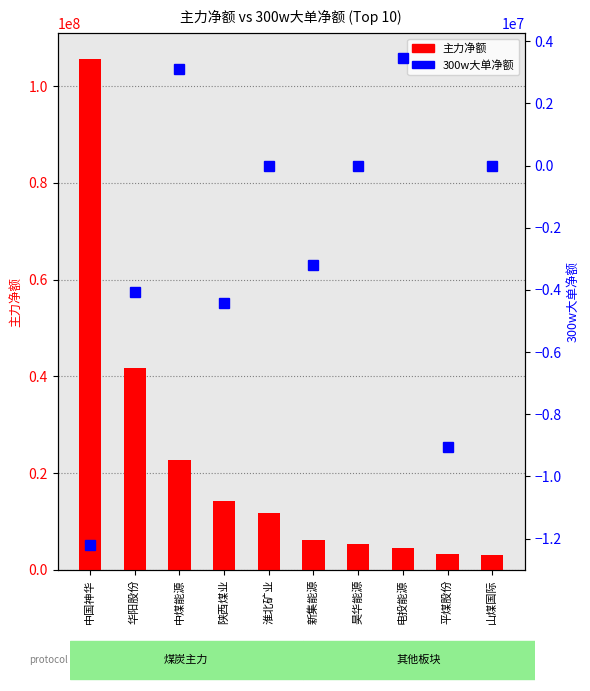

The 300w大单净额 series shows -4062977 at 华阳股份. True or false?

True